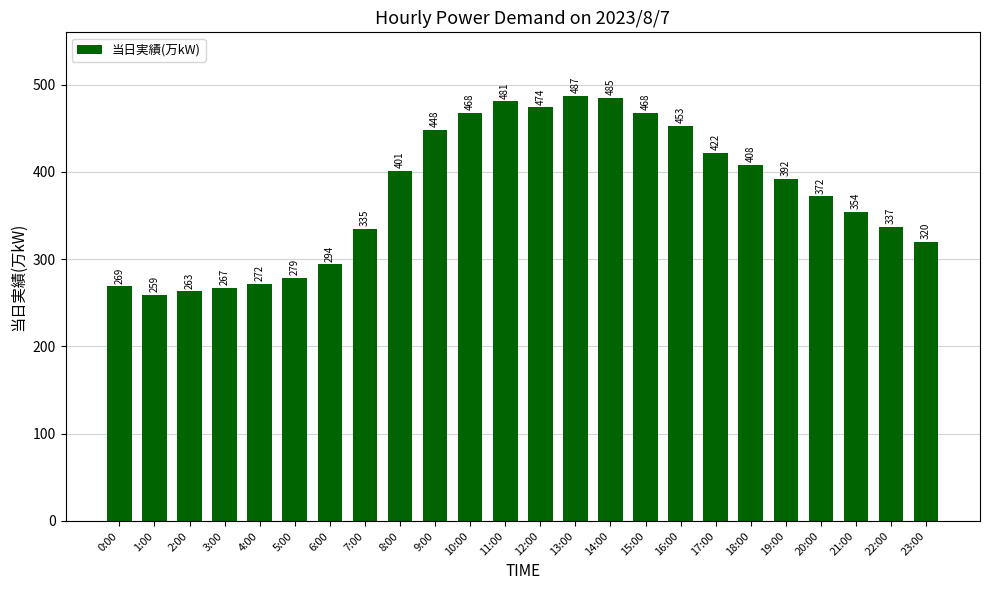

Approximately how many times larger is the value at 14:00 compared to 3:00?

1.8